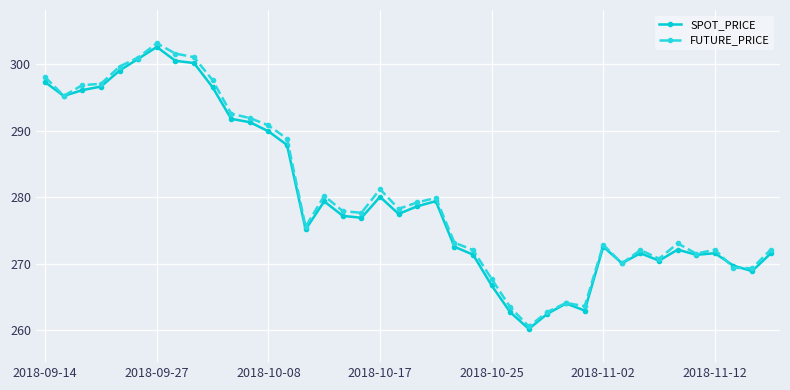

True or false: FUTURE_PRICE has more than 2 interior local peaks.

True